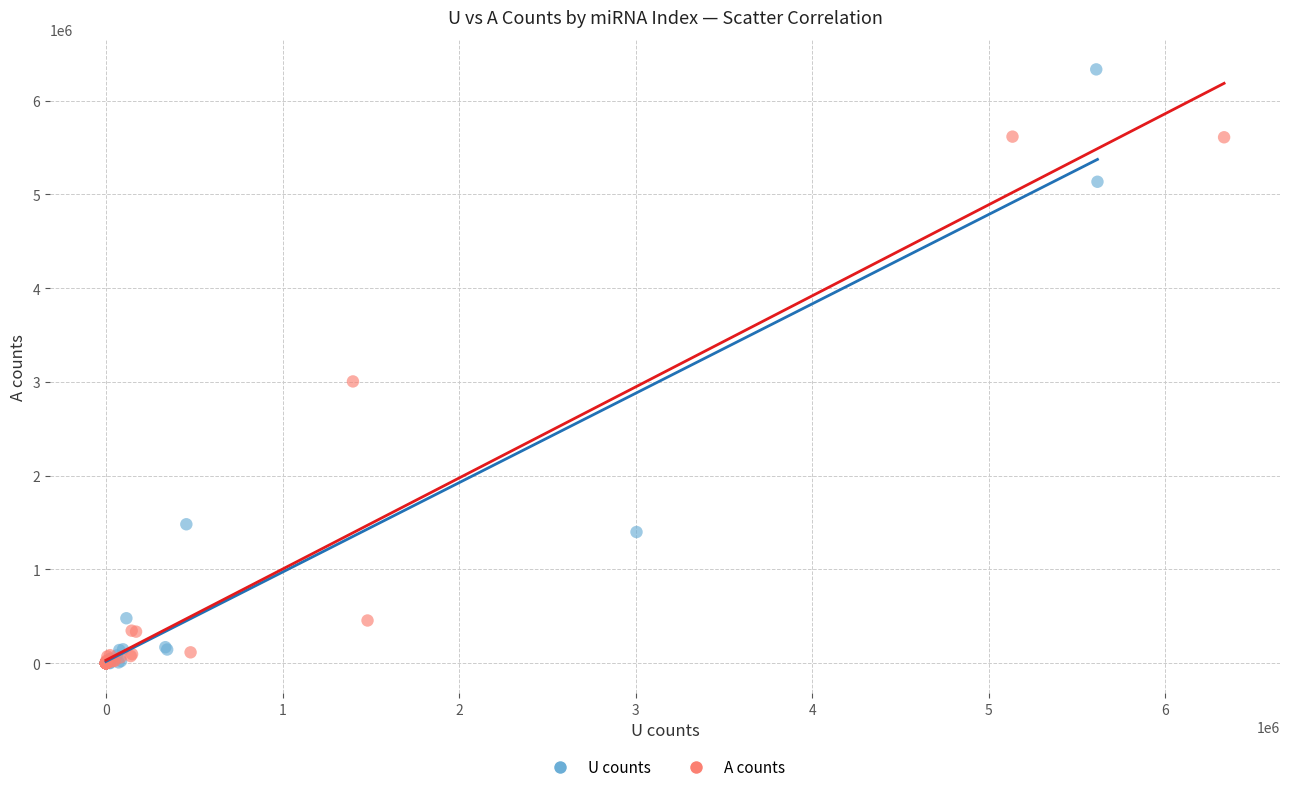

Which series contains the highest Y value?

U counts